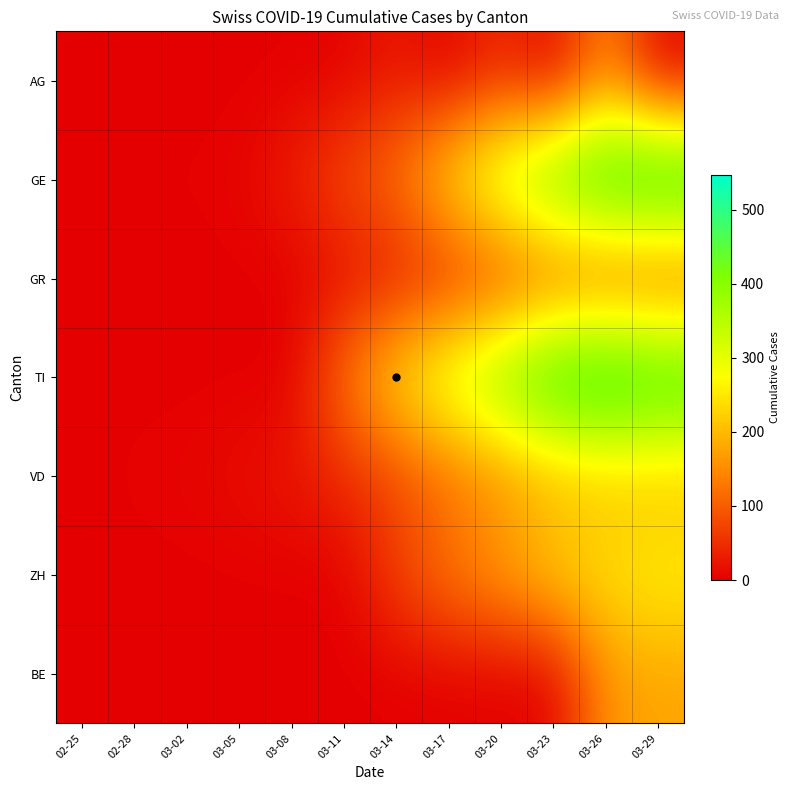

What is the total value across all series at 03-17?

861